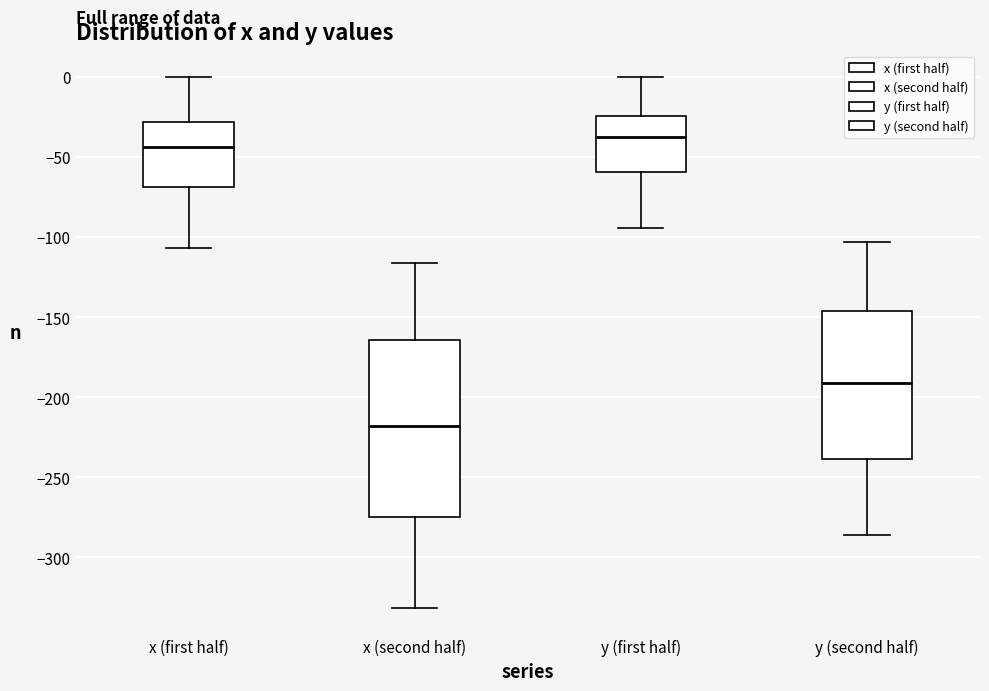

Which box's median line is the highest?

y (first half)